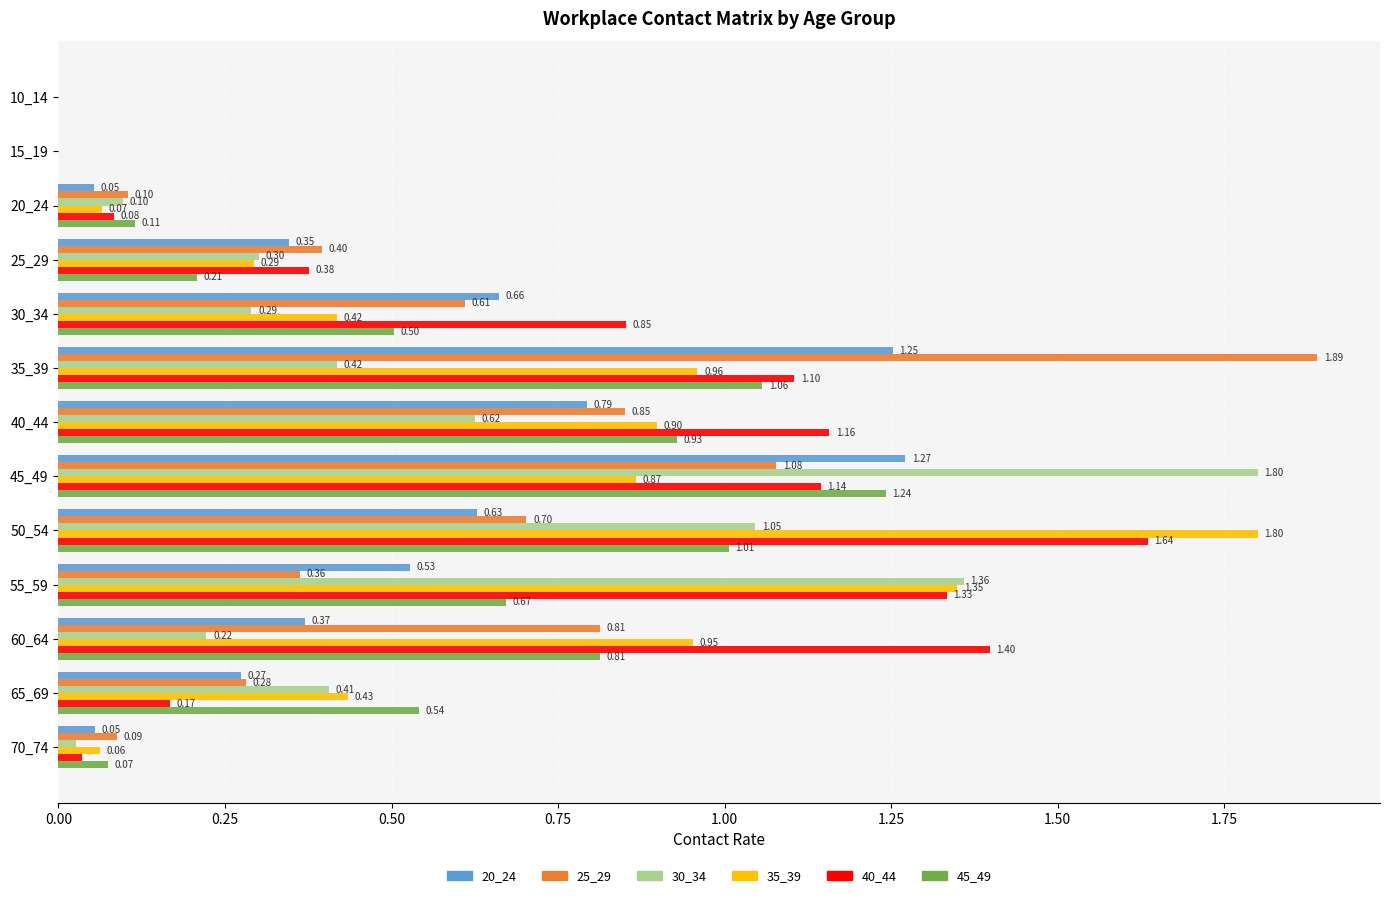

Which series has the widest spread of values?

25_29